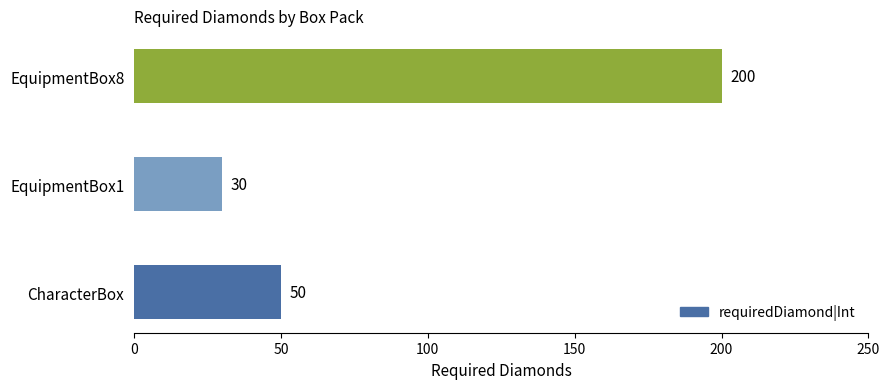

True or false: the data shows 44 at EquipmentBox1.

False